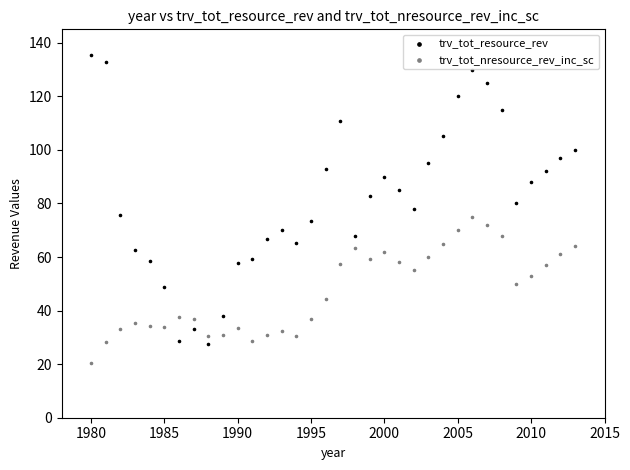

Across all data points, what is the range of X values (max minus min)?

33.0